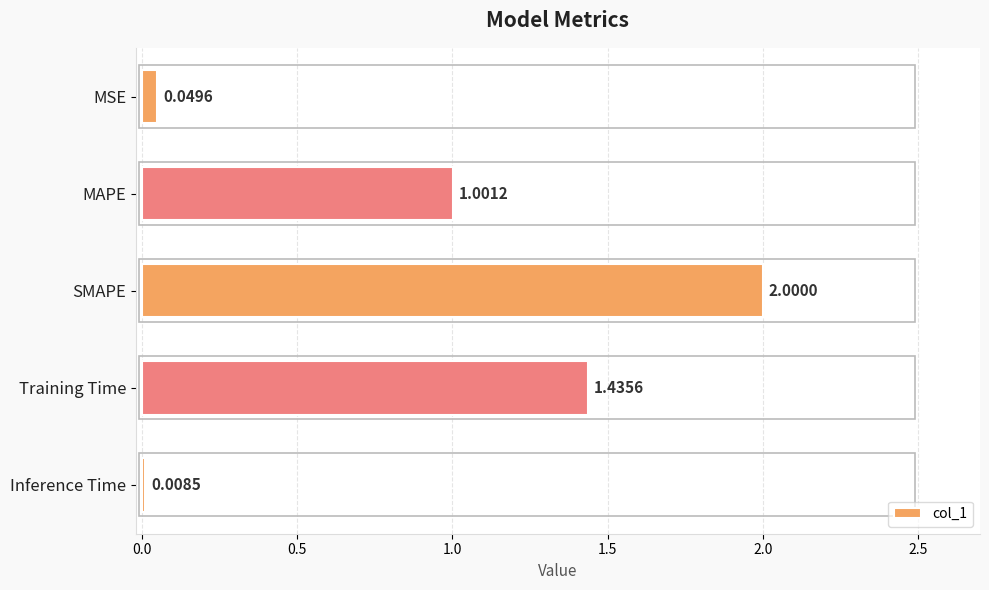

What is the label of the 2nd bar from the top?

MAPE